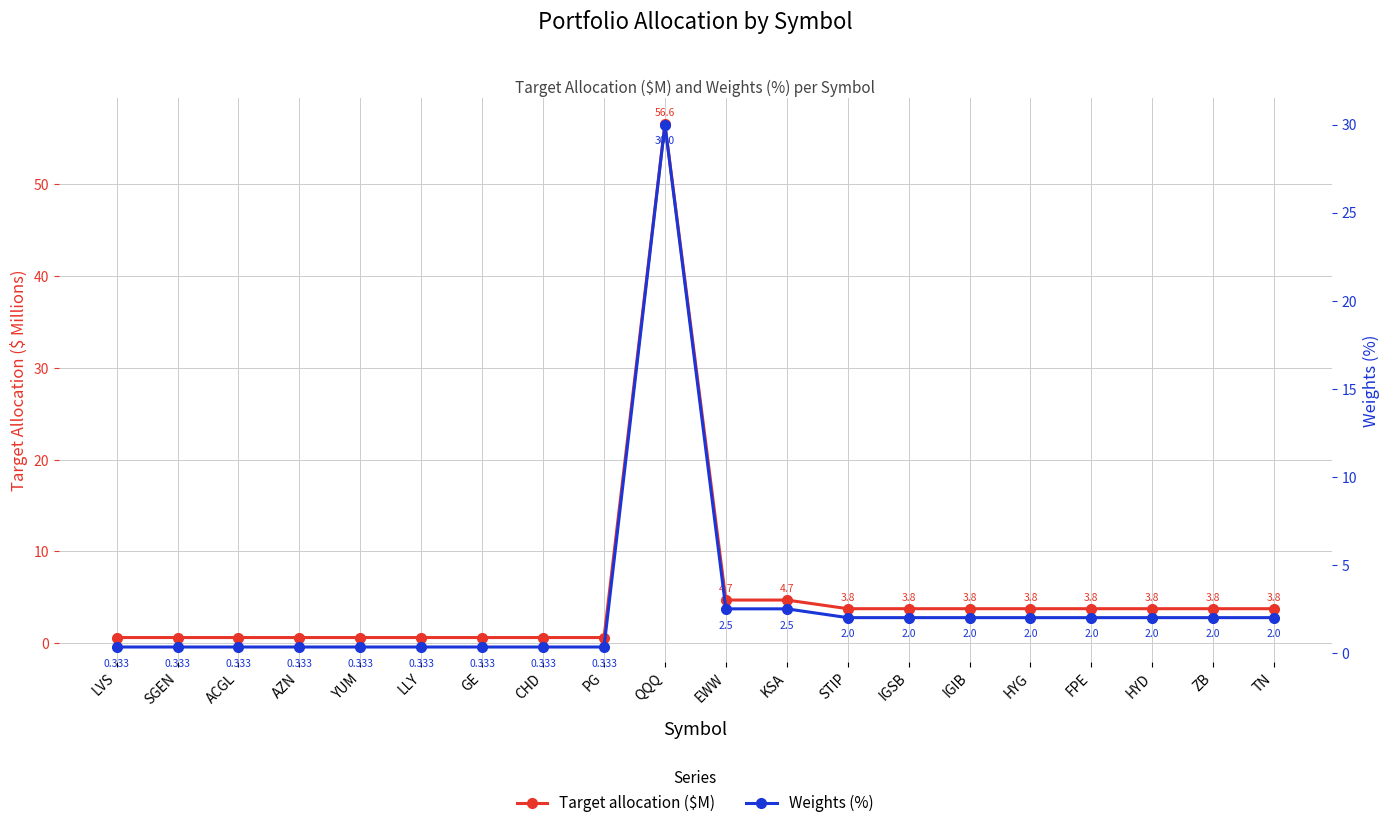

What is the difference between the Weights (%) values at LLY and EWW?

2.2